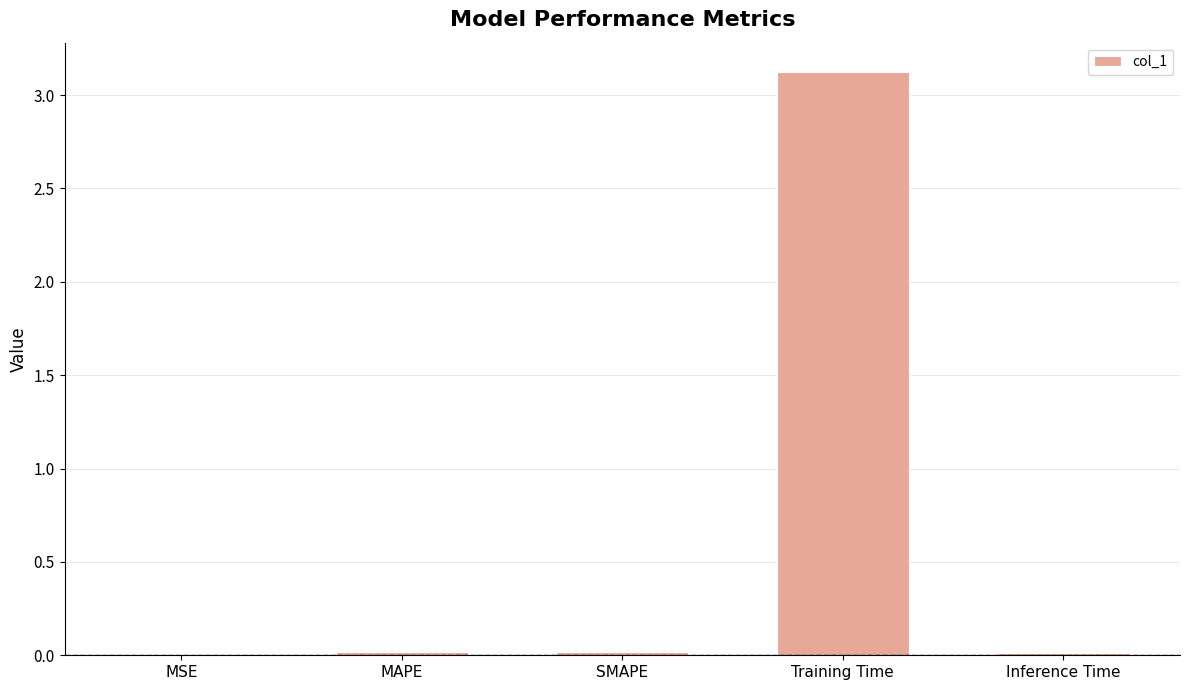

What is the sum of the values at Training Time and Inference Time?

3.1